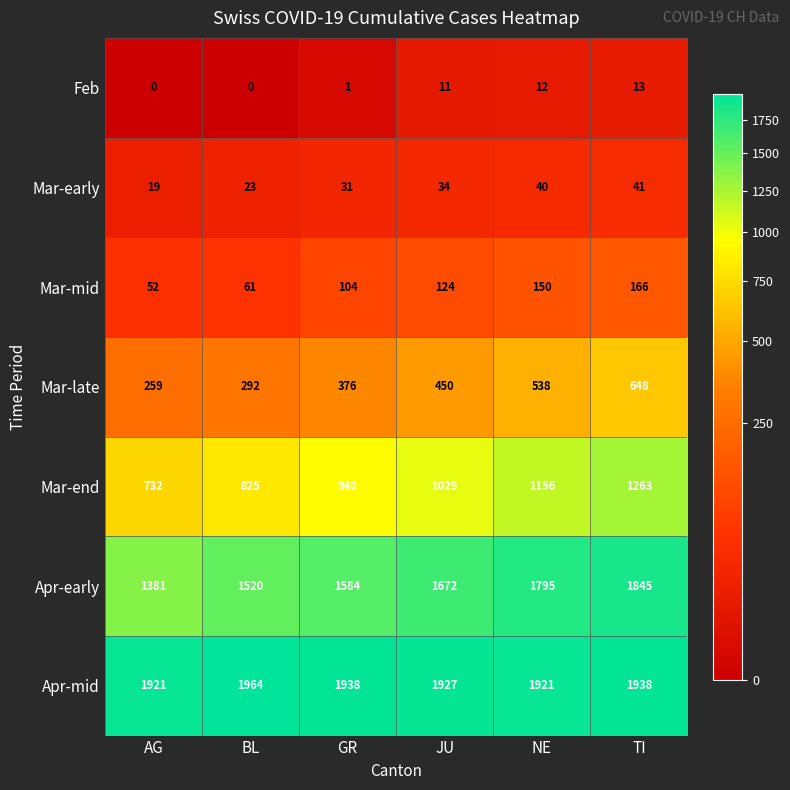

Which category has the highest value in the Feb series?

TI